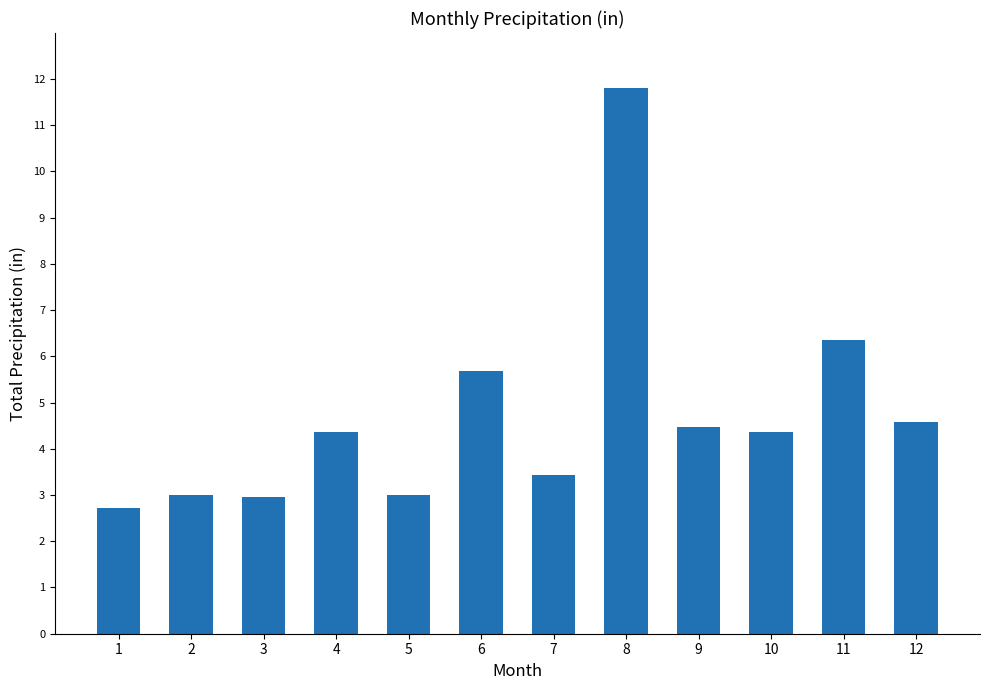

What is the sum of the values at 3 and 12?

7.5